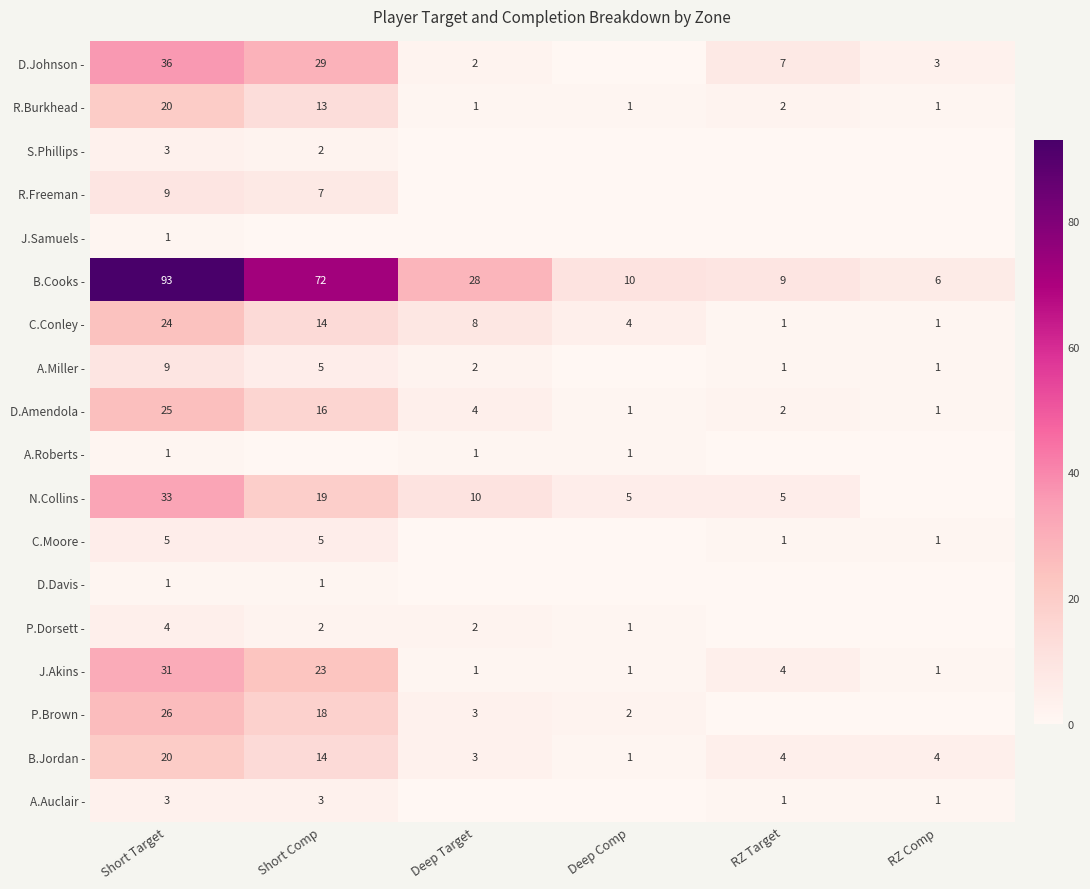

The value of C.Moore - at Short Target is 5. True or false?

True